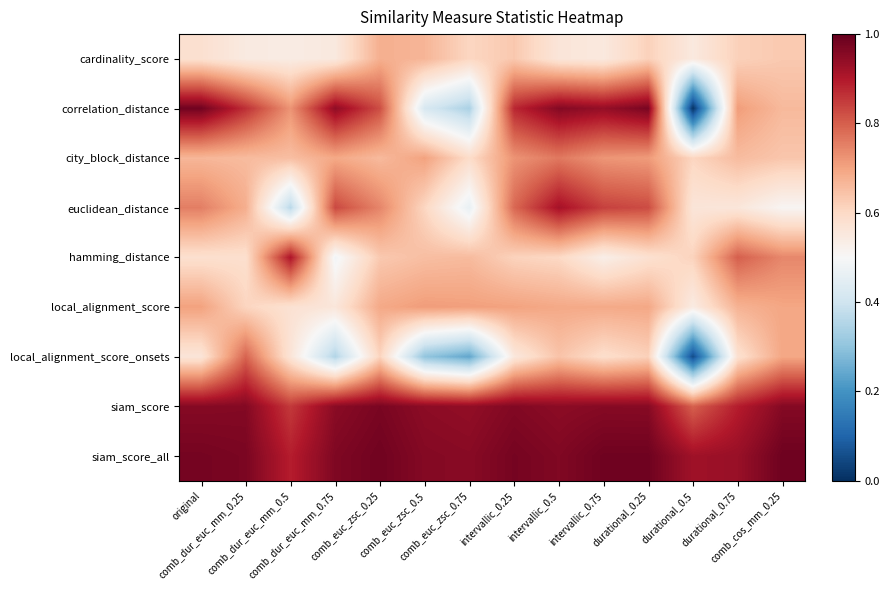

Reading left to right, list all the values displayed in this chart.

cardinality_score: original=0.6	comb_dur_euc_mm_0.25=0.5	comb_dur_euc_mm_0.5=0.5	comb_dur_euc_mm_0.75=0.6	comb_euc_zsc_0.25=0.7	comb_euc_zsc_0.5=0.7	comb_euc_zsc_0.75=0.6	intervallic_0.25=0.6	intervallic_0.5=0.6	intervallic_0.75=0.6	durational_0.25=0.6	durational_0.5=0.5	durational_0.75=0.6	comb_cos_mm_0.25=0.6
correlation_distance: original=1.0	comb_dur_euc_mm_0.25=0.9	comb_dur_euc_mm_0.5=0.7	comb_dur_euc_mm_0.75=0.9	comb_euc_zsc_0.25=0.8	comb_euc_zsc_0.5=0.4	comb_euc_zsc_0.75=0.3	intervallic_0.25=0.9	intervallic_0.5=1.0	intervallic_0.75=0.9	durational_0.25=1.0	durational_0.5=0.0	durational_0.75=0.7	comb_cos_mm_0.25=0.7
city_block_distance: original=0.7	comb_dur_euc_mm_0.25=0.7	comb_dur_euc_mm_0.5=0.7	comb_dur_euc_mm_0.75=0.7	comb_euc_zsc_0.25=0.7	comb_euc_zsc_0.5=0.7	comb_euc_zsc_0.75=0.6	intervallic_0.25=0.7	intervallic_0.5=0.8	intervallic_0.75=0.7	durational_0.25=0.7	durational_0.5=0.6	durational_0.75=0.7	comb_cos_mm_0.25=0.6
euclidean_distance: original=0.8	comb_dur_euc_mm_0.25=0.7	comb_dur_euc_mm_0.5=0.4	comb_dur_euc_mm_0.75=0.8	comb_euc_zsc_0.25=0.7	comb_euc_zsc_0.5=0.6	comb_euc_zsc_0.75=0.5	intervallic_0.25=0.8	intervallic_0.5=0.9	intervallic_0.75=0.8	durational_0.25=0.8	durational_0.5=0.6	durational_0.75=0.6	comb_cos_mm_0.25=0.5
hamming_distance: original=0.6	comb_dur_euc_mm_0.25=0.6	comb_dur_euc_mm_0.5=0.9	comb_dur_euc_mm_0.75=0.5	comb_euc_zsc_0.25=0.6	comb_euc_zsc_0.5=0.7	comb_euc_zsc_0.75=0.7	intervallic_0.25=0.6	intervallic_0.5=0.6	intervallic_0.75=0.5	durational_0.25=0.6	durational_0.5=0.6	durational_0.75=0.8	comb_cos_mm_0.25=0.7
local_alignment_score: original=0.7	comb_dur_euc_mm_0.25=0.6	comb_dur_euc_mm_0.5=0.6	comb_dur_euc_mm_0.75=0.6	comb_euc_zsc_0.25=0.7	comb_euc_zsc_0.5=0.7	comb_euc_zsc_0.75=0.7	intervallic_0.25=0.7	intervallic_0.5=0.7	intervallic_0.75=0.7	durational_0.25=0.7	durational_0.5=0.5	durational_0.75=0.7	comb_cos_mm_0.25=0.7
local_alignment_score_onsets: original=0.6	comb_dur_euc_mm_0.25=0.8	comb_dur_euc_mm_0.5=0.6	comb_dur_euc_mm_0.75=0.4	comb_euc_zsc_0.25=0.6	comb_euc_zsc_0.5=0.3	comb_euc_zsc_0.75=0.2	intervallic_0.25=0.6	intervallic_0.5=0.6	intervallic_0.75=0.6	durational_0.25=0.6	durational_0.5=0.1	durational_0.75=0.6	comb_cos_mm_0.25=0.7
siam_score: original=1.0	comb_dur_euc_mm_0.25=1.0	comb_dur_euc_mm_0.5=0.9	comb_dur_euc_mm_0.75=1.0	comb_euc_zsc_0.25=1.0	comb_euc_zsc_0.5=0.9	comb_euc_zsc_0.75=0.9	intervallic_0.25=1.0	intervallic_0.5=0.9	intervallic_0.75=1.0	durational_0.25=1.0	durational_0.5=0.8	durational_0.75=0.9	comb_cos_mm_0.25=1.0
siam_score_all: original=1.0	comb_dur_euc_mm_0.25=1.0	comb_dur_euc_mm_0.5=0.9	comb_dur_euc_mm_0.75=1.0	comb_euc_zsc_0.25=1.0	comb_euc_zsc_0.5=1.0	comb_euc_zsc_0.75=1.0	intervallic_0.25=1.0	intervallic_0.5=1.0	intervallic_0.75=1.0	durational_0.25=1.0	durational_0.5=0.9	durational_0.75=0.9	comb_cos_mm_0.25=1.0